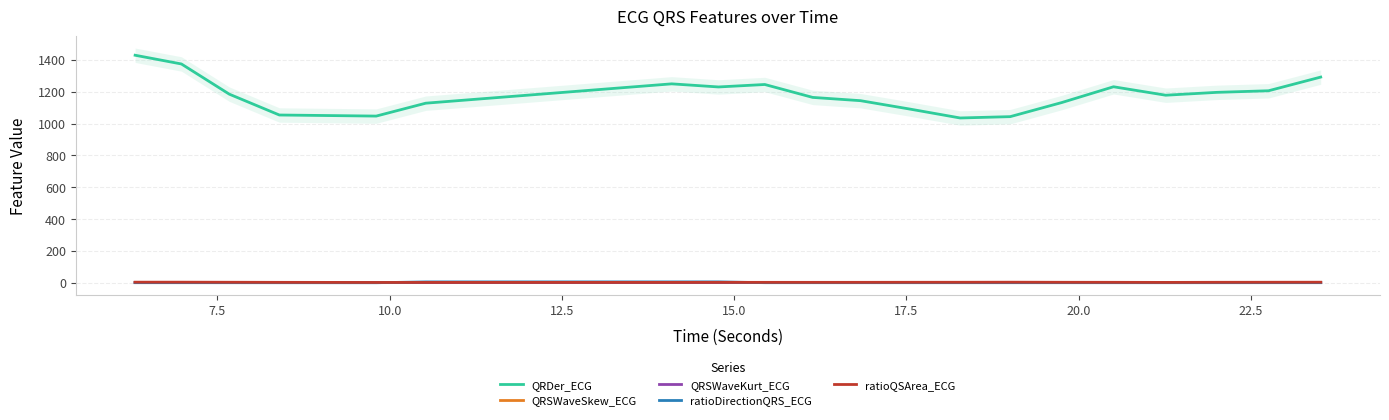

True or false: ratioDirectionQRS_ECG and QRDer_ECG intersect in this chart.

False